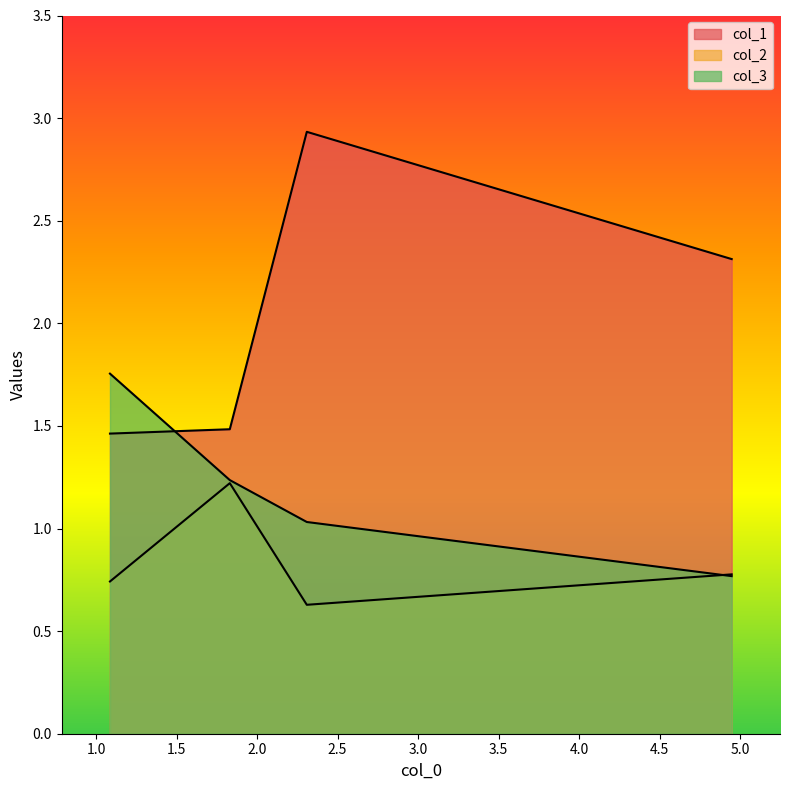

List the series in order of their overall mean, lowest first.

col_2, col_3, col_1